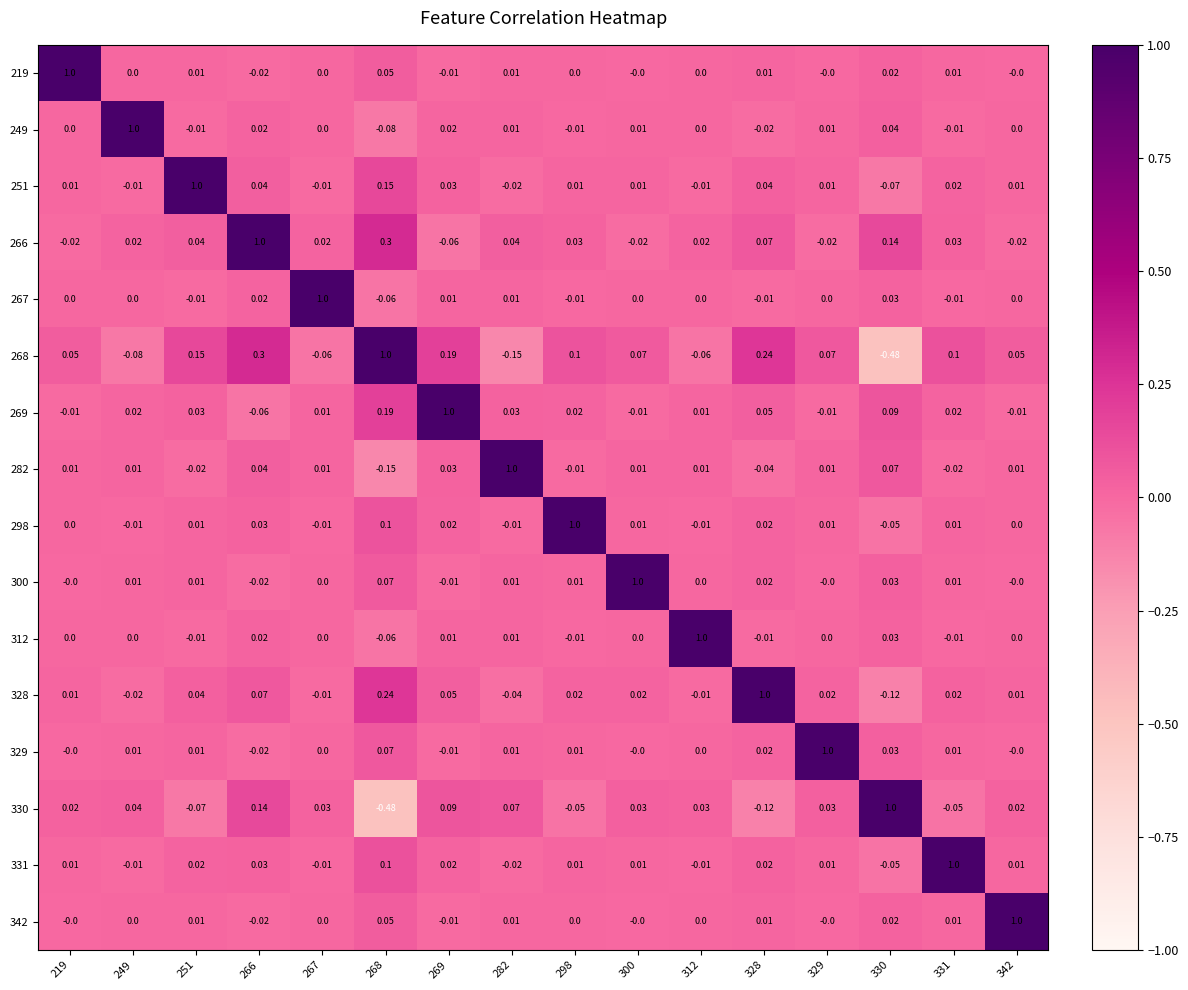

How many distinct data groups are displayed?

16